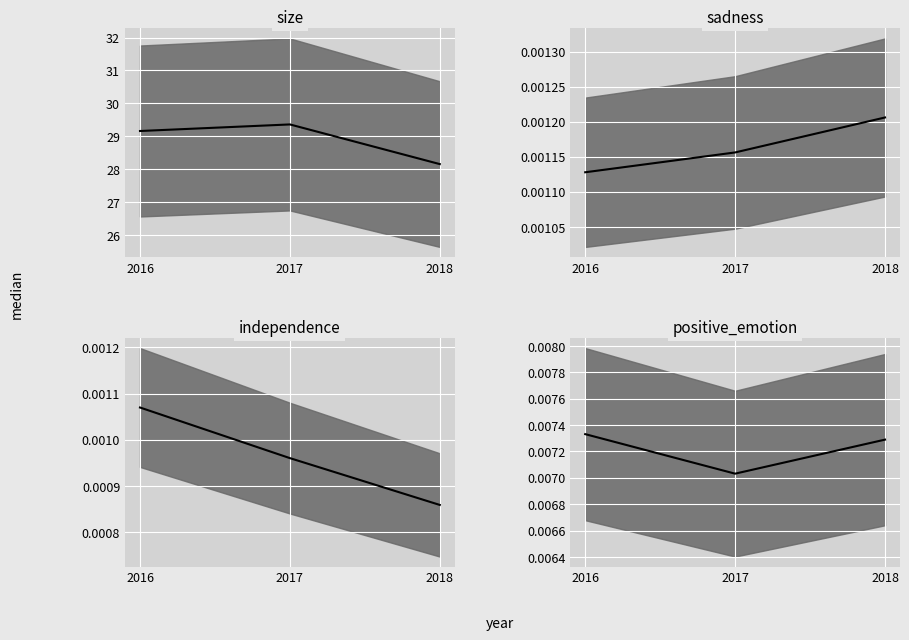

Where does the size series first go above 29?

2016